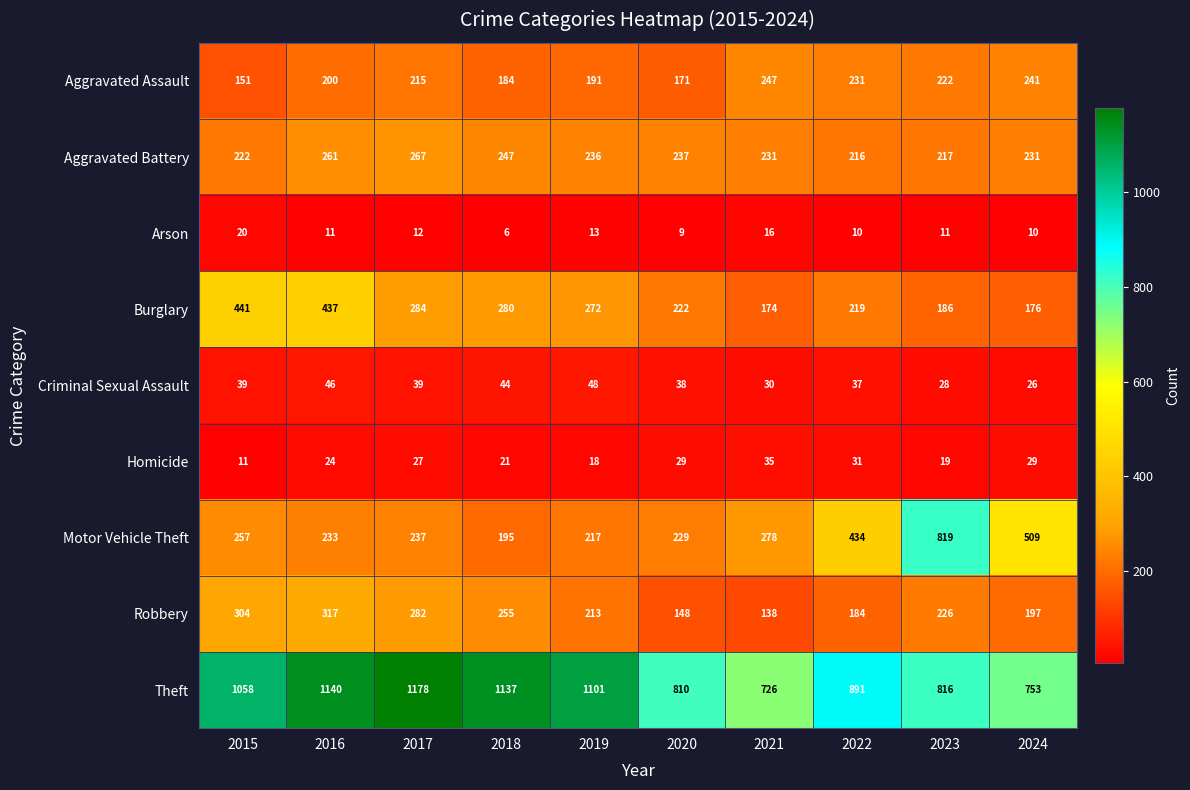

What is the difference between the maximum and minimum values in the Aggravated Assault series?

96